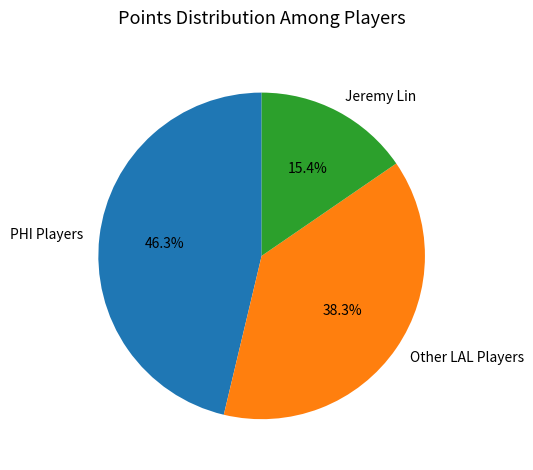

Rank the categories by value from lowest to highest.

Jeremy Lin, Other LAL Players, PHI Players